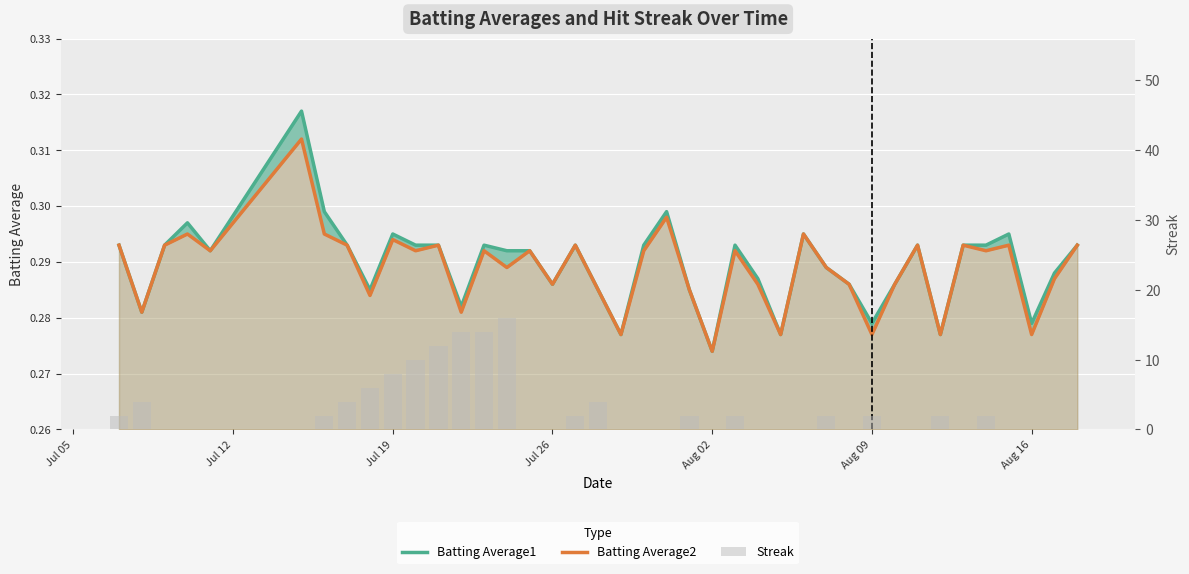

Rank the series at Jul 26 from highest to lowest value.

Batting Average1, Batting Average2, Streak